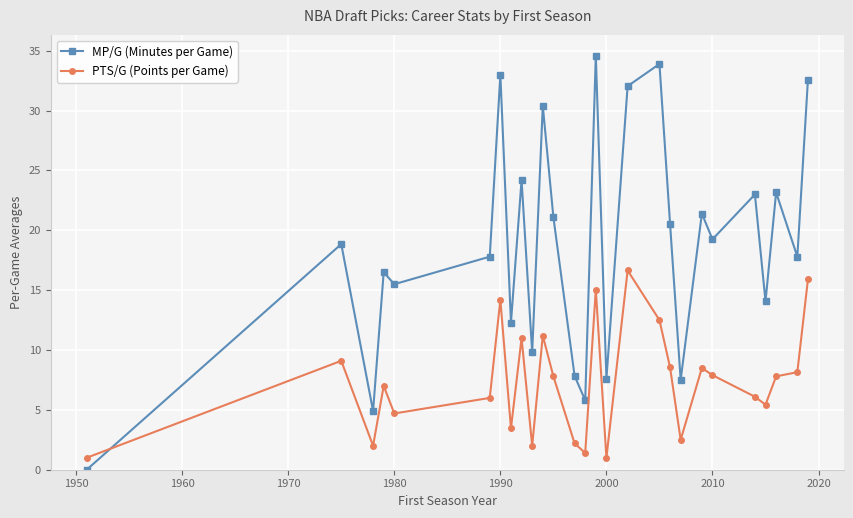

Which series has the largest range (max minus min)?

MP/G (Minutes per Game)